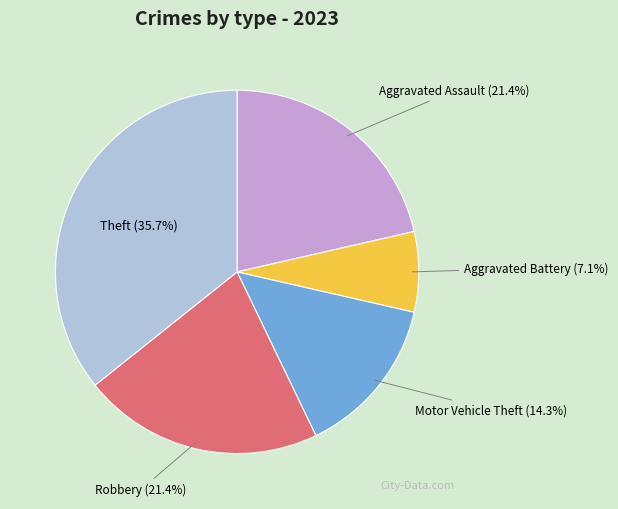

Which category has the biggest portion of the pie?

Theft